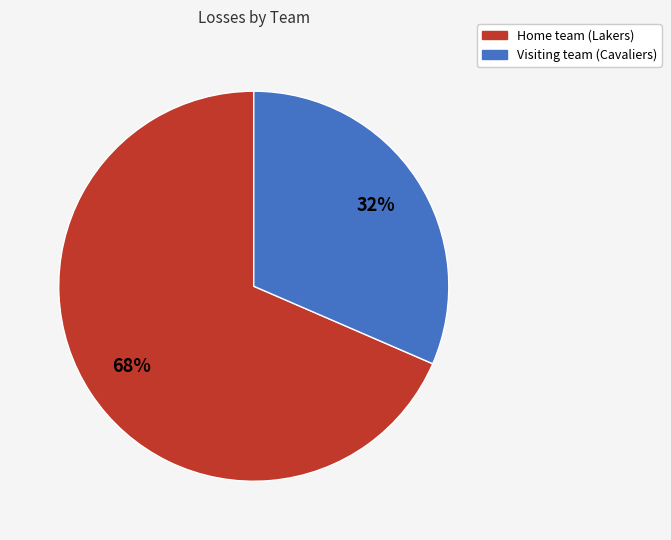

To the nearest percent, what is the combined percentage of Visiting team (Cavaliers) and Home team (Lakers)?

100%